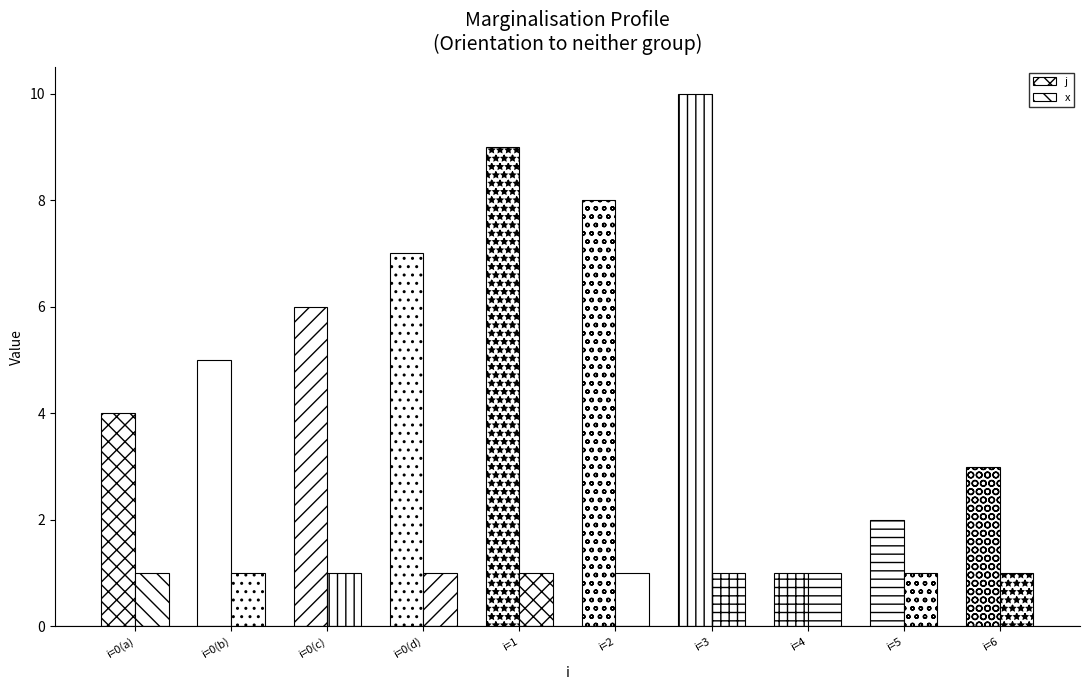

What is the spread (max minus min) of values at i=5?

1